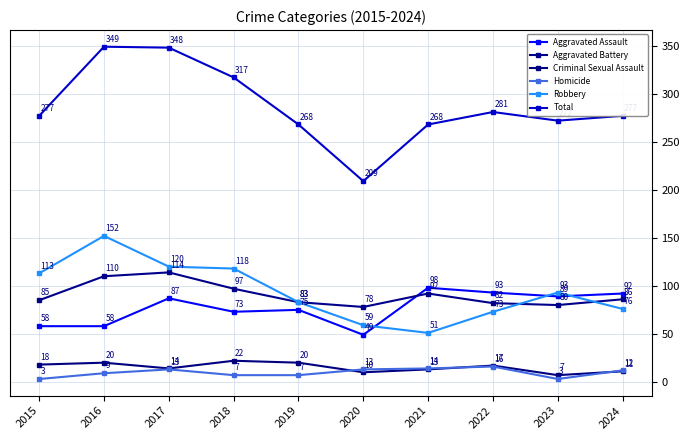

What is the approximate value of Total at 2017, to the nearest 5?

350